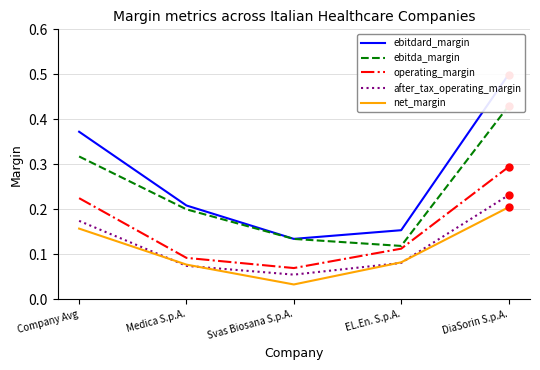

What is the total value across all series at Svas Biosana S.p.A.?

0.4